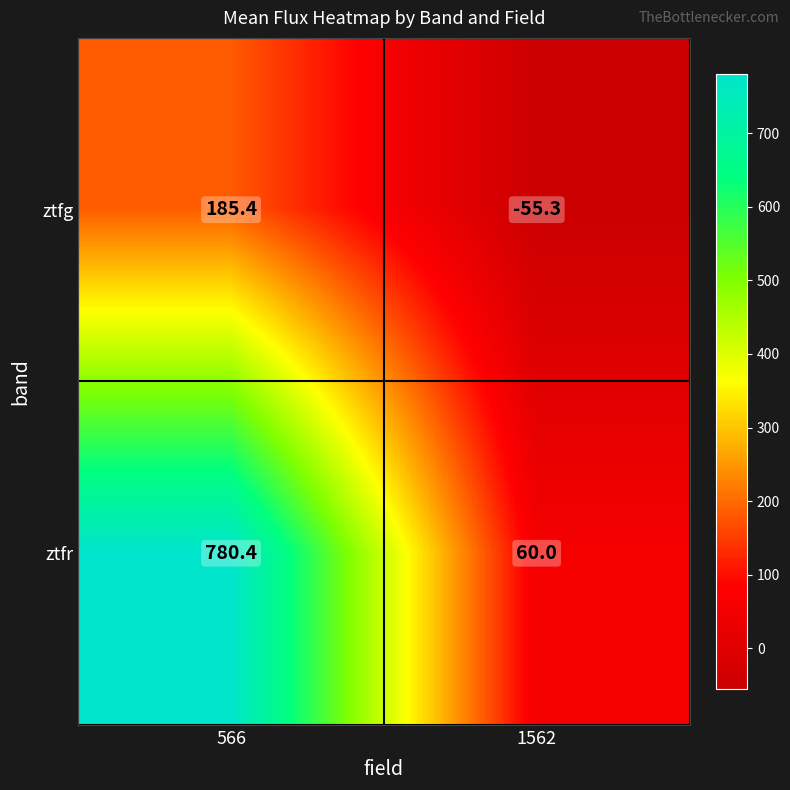

Reading left to right, list all the values displayed in this chart.

ztfg: 185.4	-55.3
ztfr: 780.4	60.0